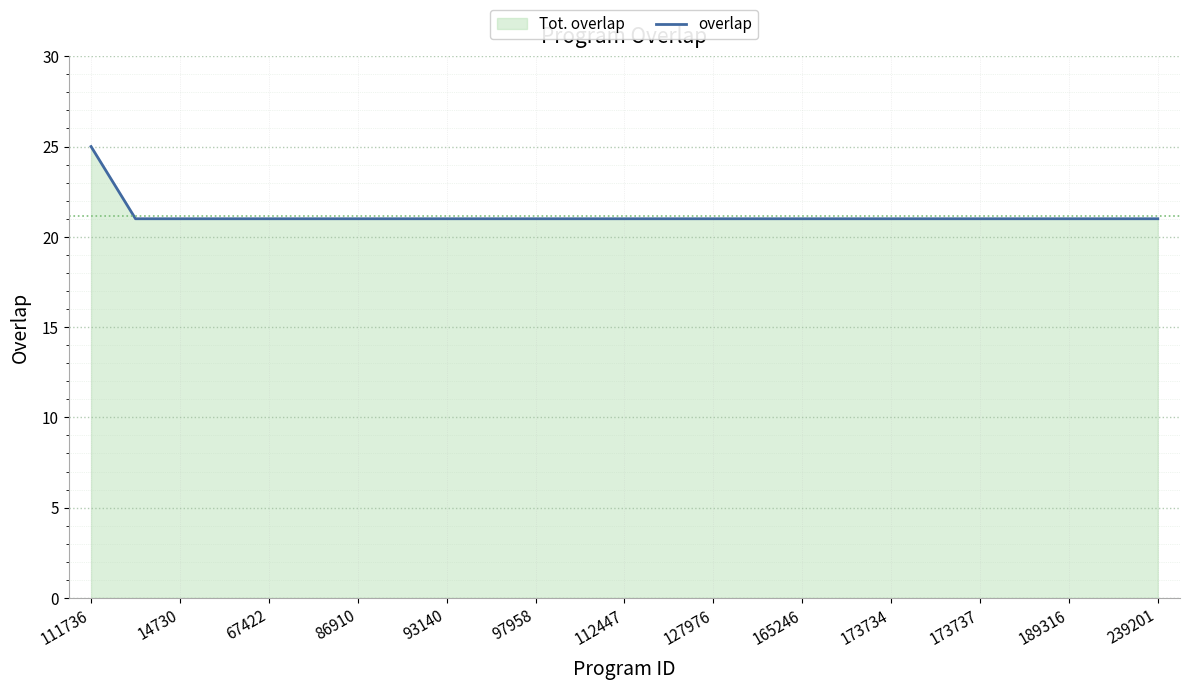

What is the greatest value displayed?

25